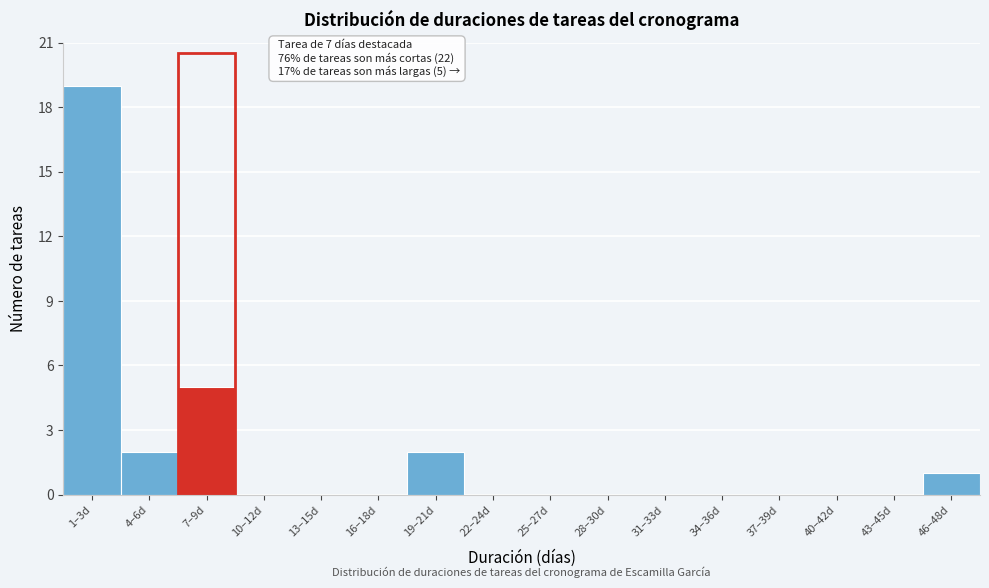

Reading left to right, what are all the values shown in this chart?

1–3d=19	4–6d=2	7–9d=5	10–12d=0	13–15d=0	16–18d=0	19–21d=2	22–24d=0	25–27d=0	28–30d=0	31–33d=0	34–36d=0	37–39d=0	40–42d=0	43–45d=0	46–48d=1